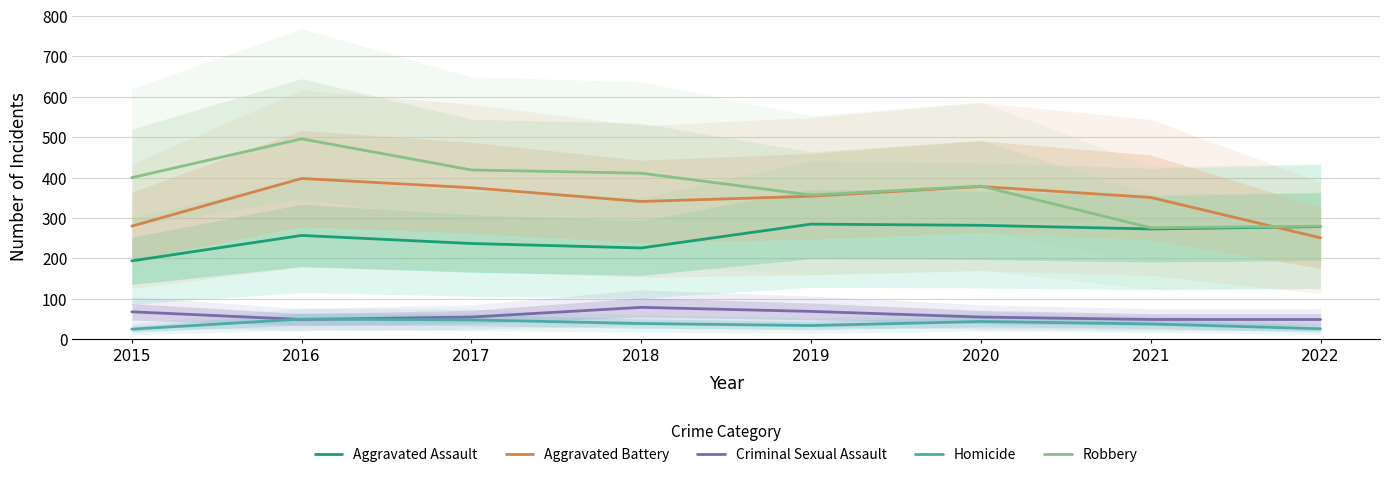

Rank the series by their maximum value, from lowest to highest.

Homicide, Criminal Sexual Assault, Aggravated Assault, Aggravated Battery, Robbery